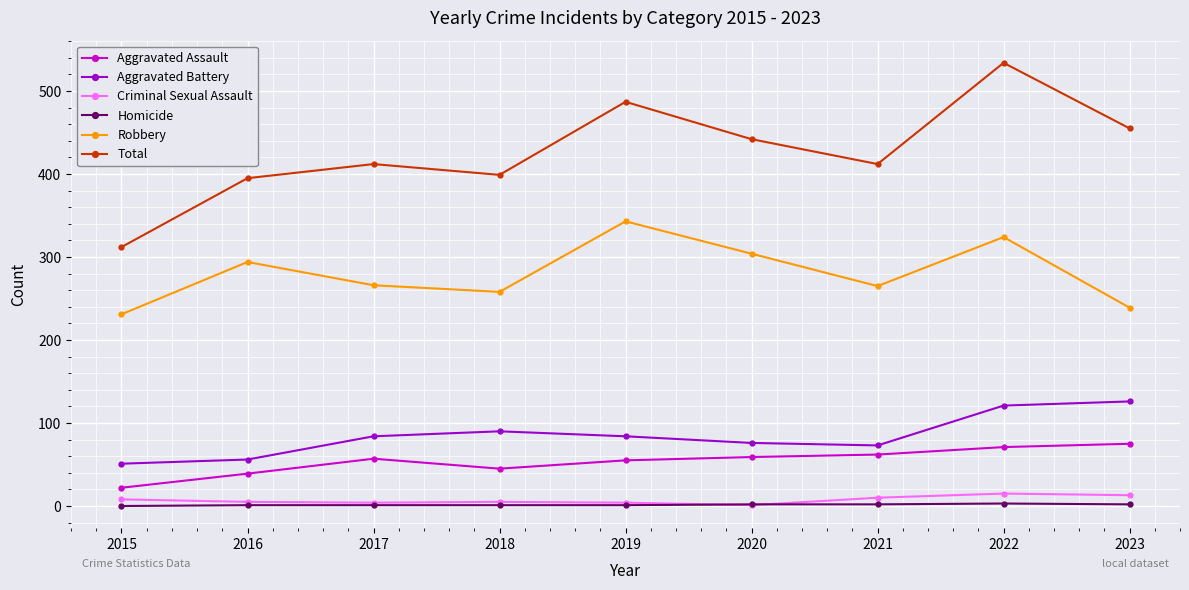

Does the chart display data point markers on the line(s)?

Yes